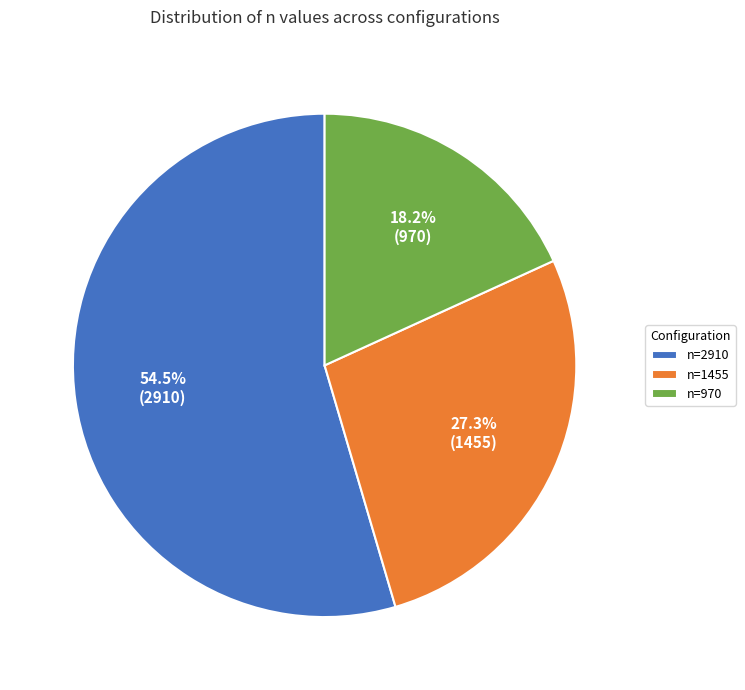

Which category has the smallest portion of the pie?

n=970